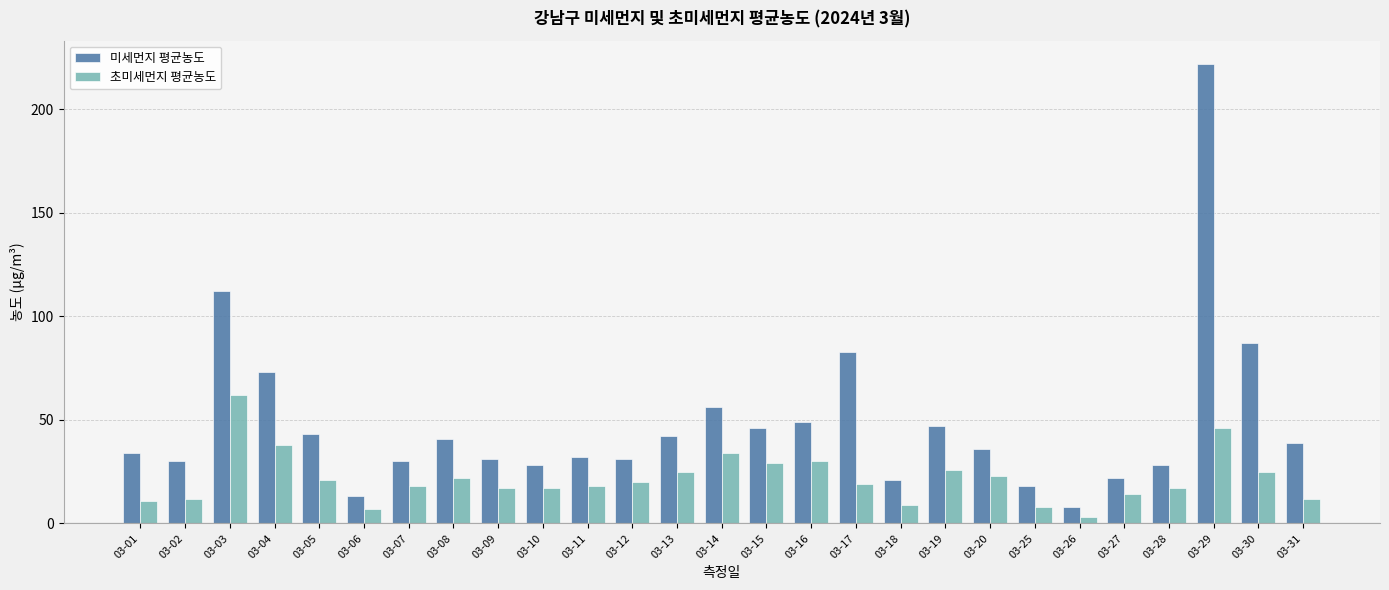

The 초미세먼지 평균농도 series shows 7 at 03-09. True or false?

False